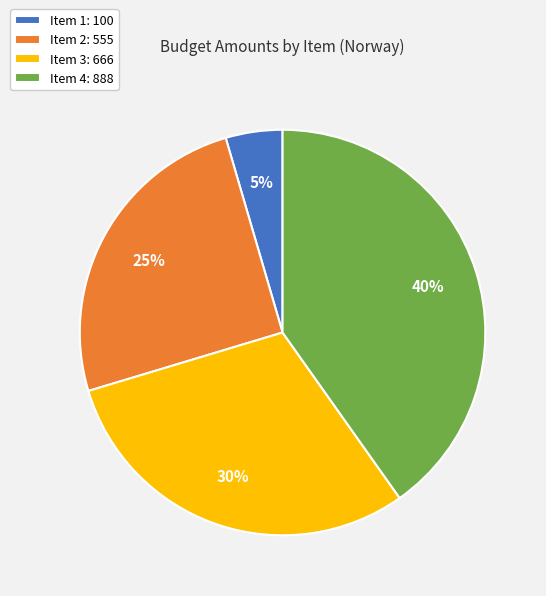

Which has a higher value, Item 1: 100 or Item 2: 555?

Item 2: 555